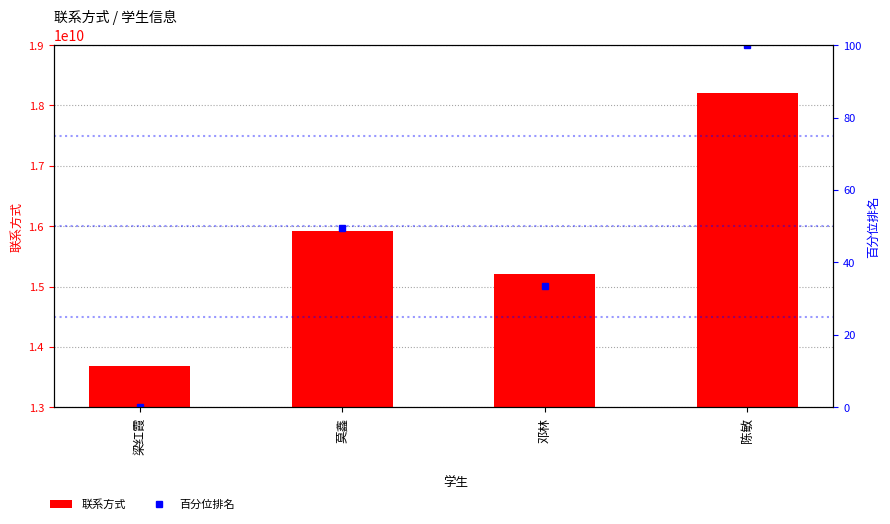

At 莫鑫, list the series in order from smallest to largest.

百分位排名, 联系方式